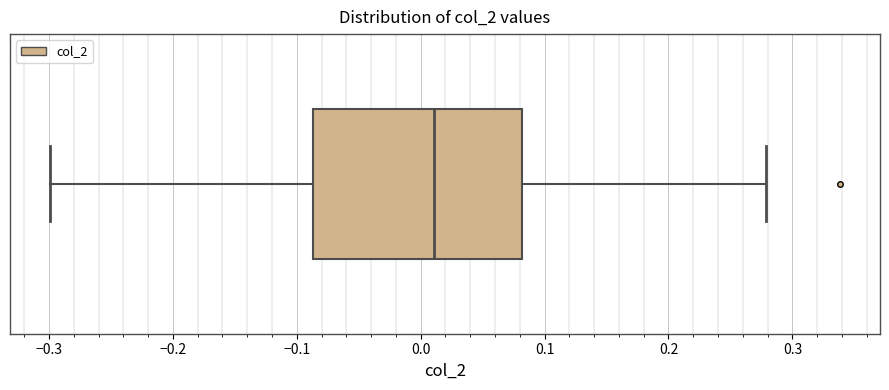

Where does the median line of the box sit on the x-axis? The values are not printed on the chart, so give them approximately, as read against the axis.

0.01